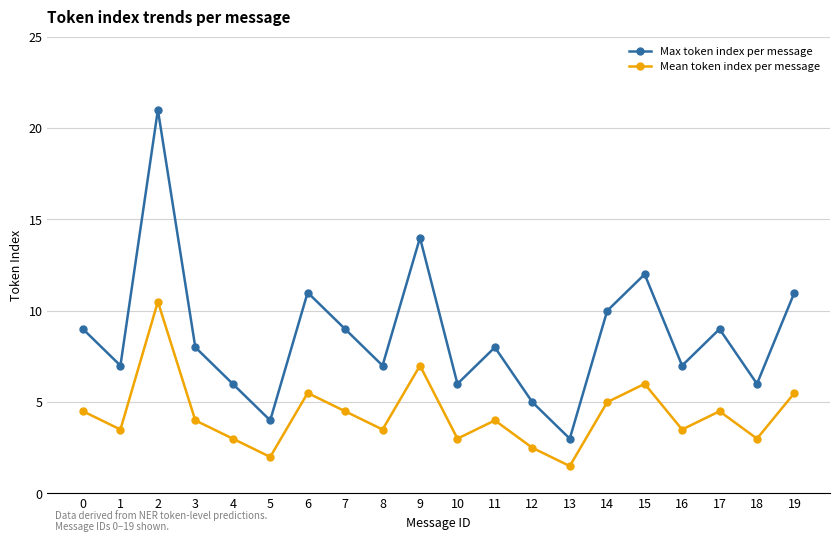

How many categories are shown in the chart?

20